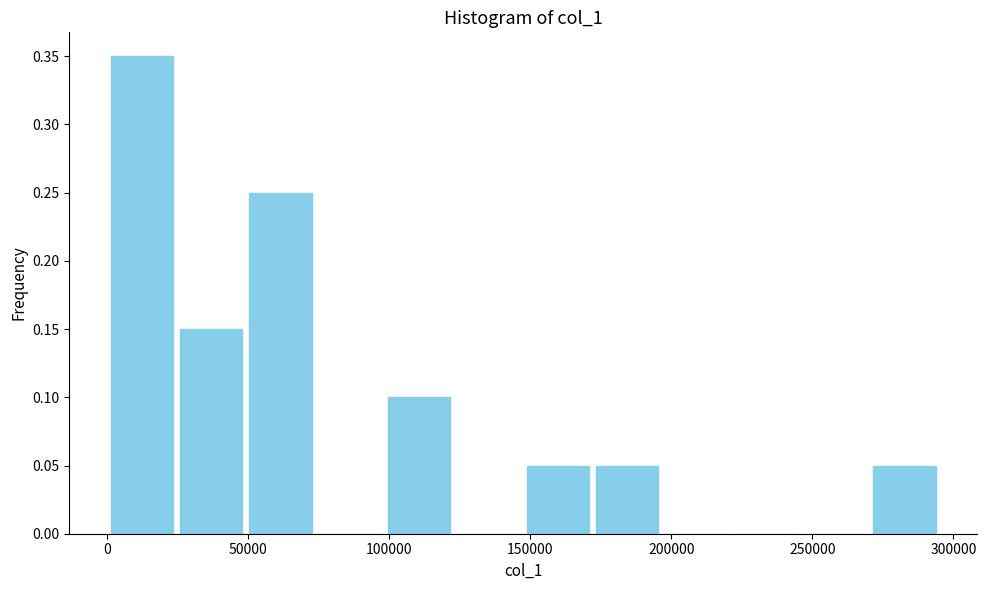

Reading left to right, transcribe this chart: for each bar, give the range it covers on the x-axis and its height. Neither the bar edges nor the heights are printed on the chart, so give them approximately, as read against the axes.

0 to 25000: 0.35
25000 to 50000: 0.15
50000 to 75000: 0.25
75000 to 100000: 0
100000 to 125000: 0.10
125000 to 145000: 0
145000 to 170000: 0.05
170000 to 195000: 0.05
195000 to 220000: 0
220000 to 245000: 0
245000 to 270000: 0
270000 to 295000: 0.05